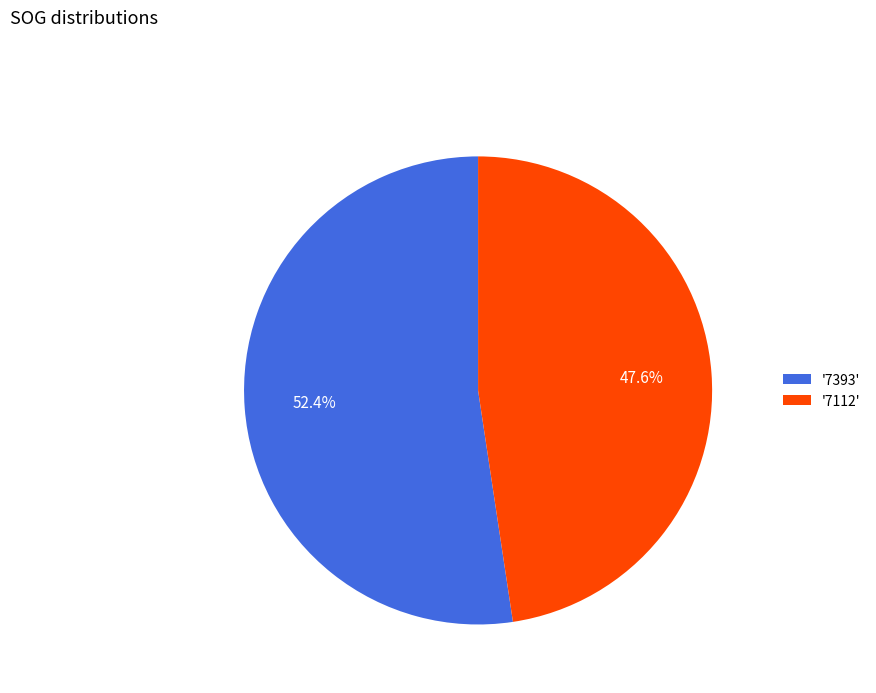

Count the number of slices in the pie.

2